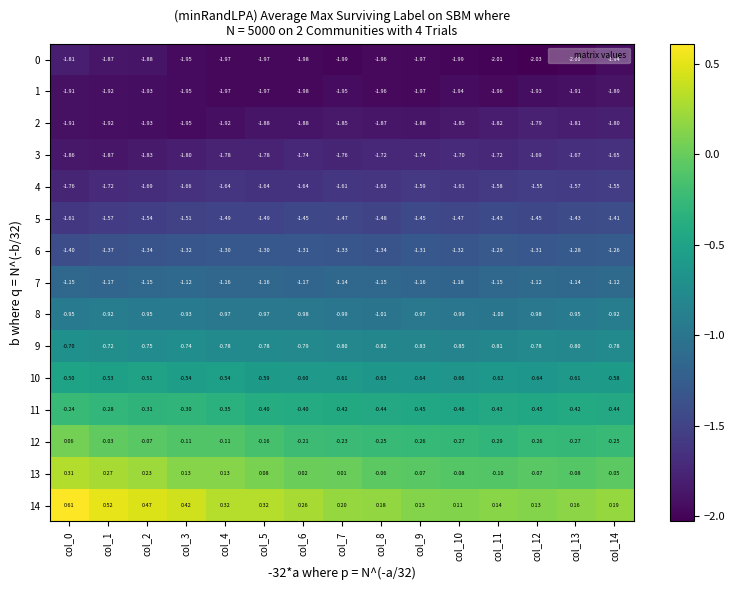

Count the number of categories in the chart.

15